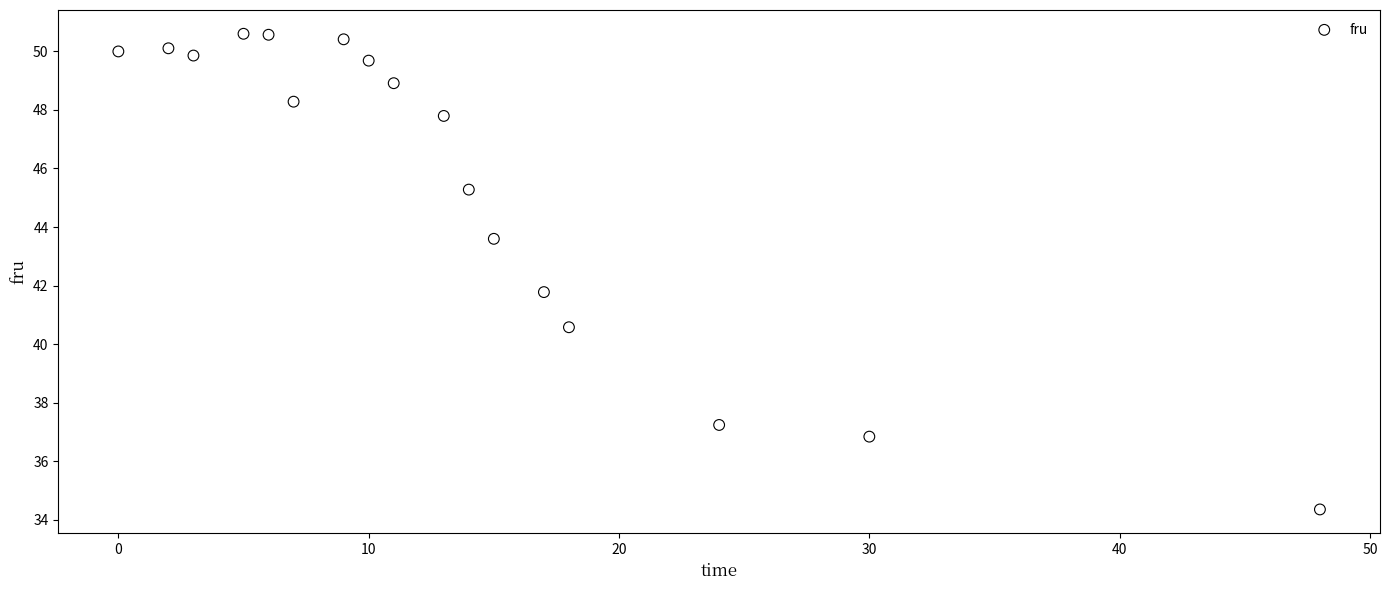

What Y value in the scatter plot is closest to 42?

41.8